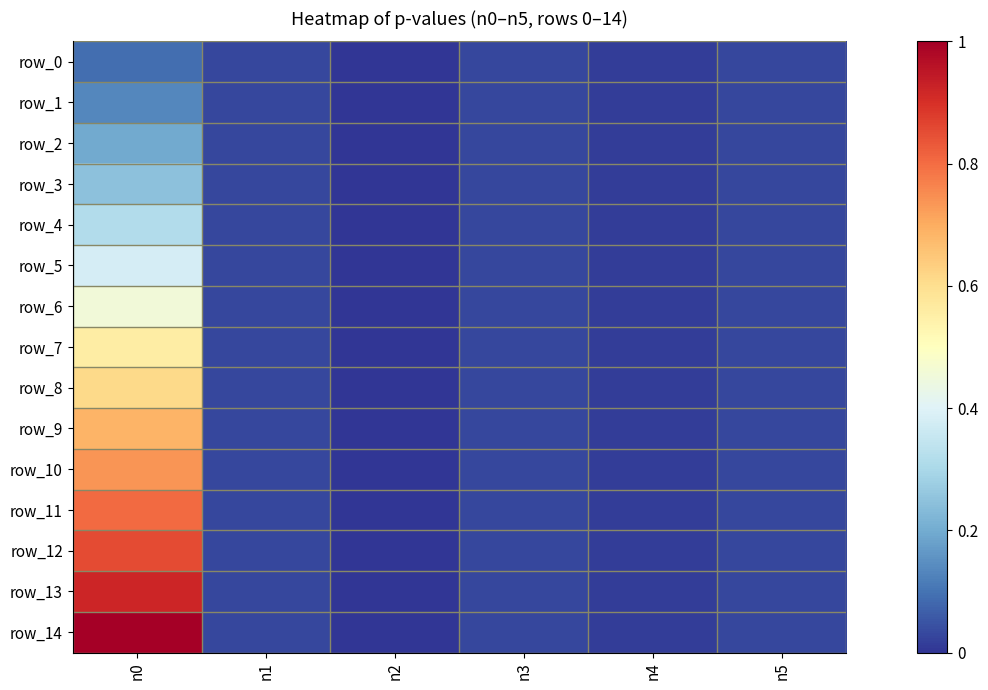

Is the value of row_0 at n4 greater than the value of row_3 at n1?

No